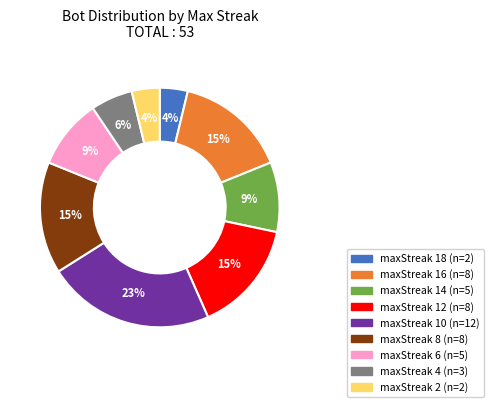

Is the sum of maxStreak 14 and maxStreak 6 greater than half?

No